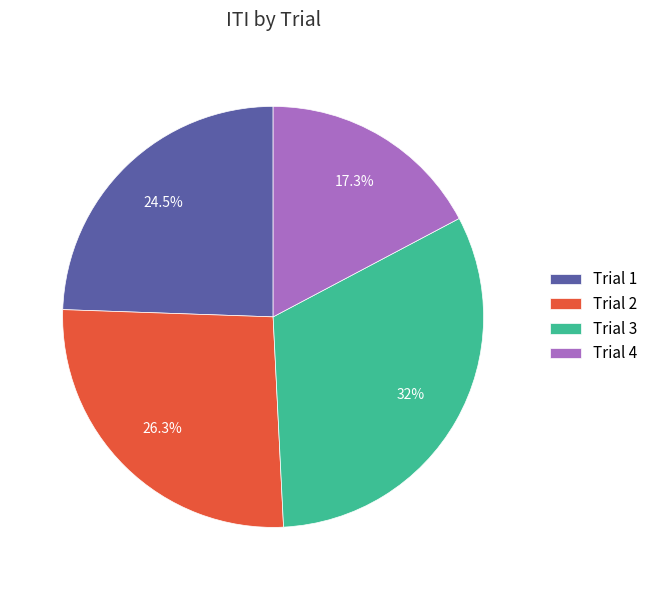

Is the sum of Trial 1 and Trial 2 greater than half?

Yes